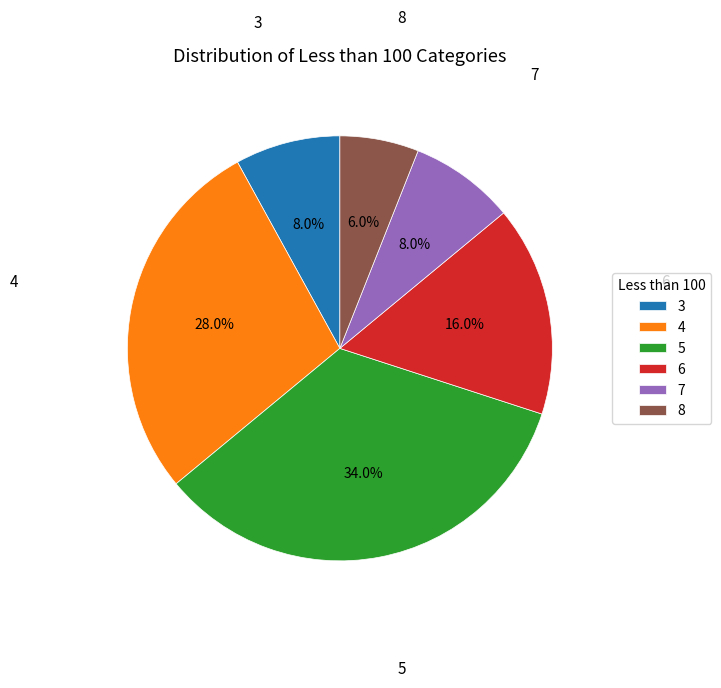

What percentage is the 8 slice, to the nearest percent?

6%